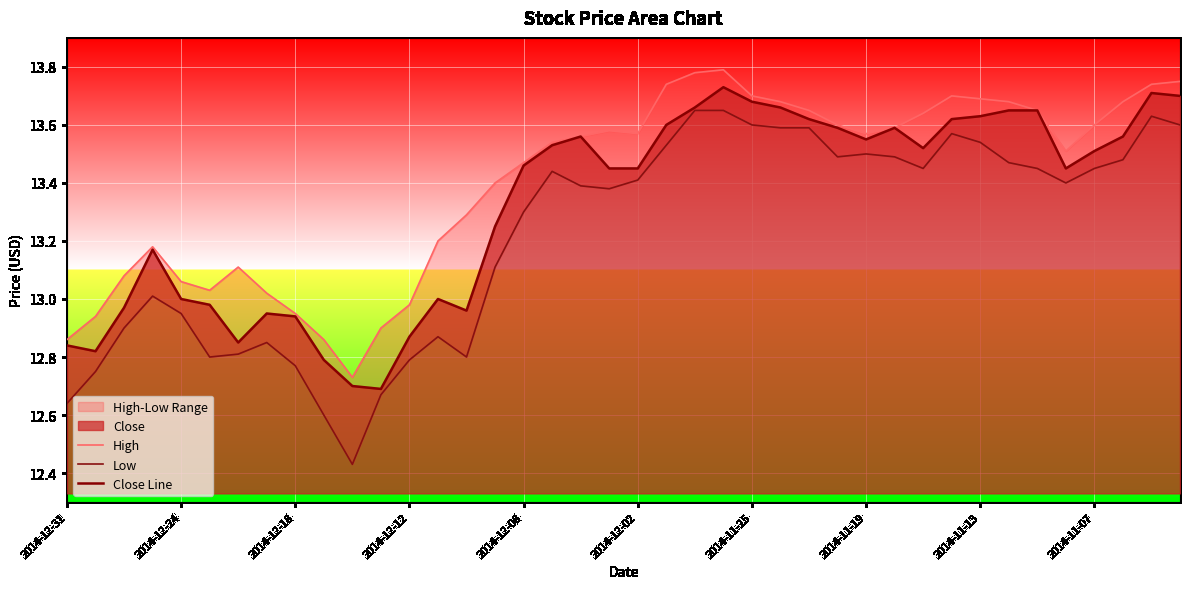

Which series has the widest spread of values?

Low